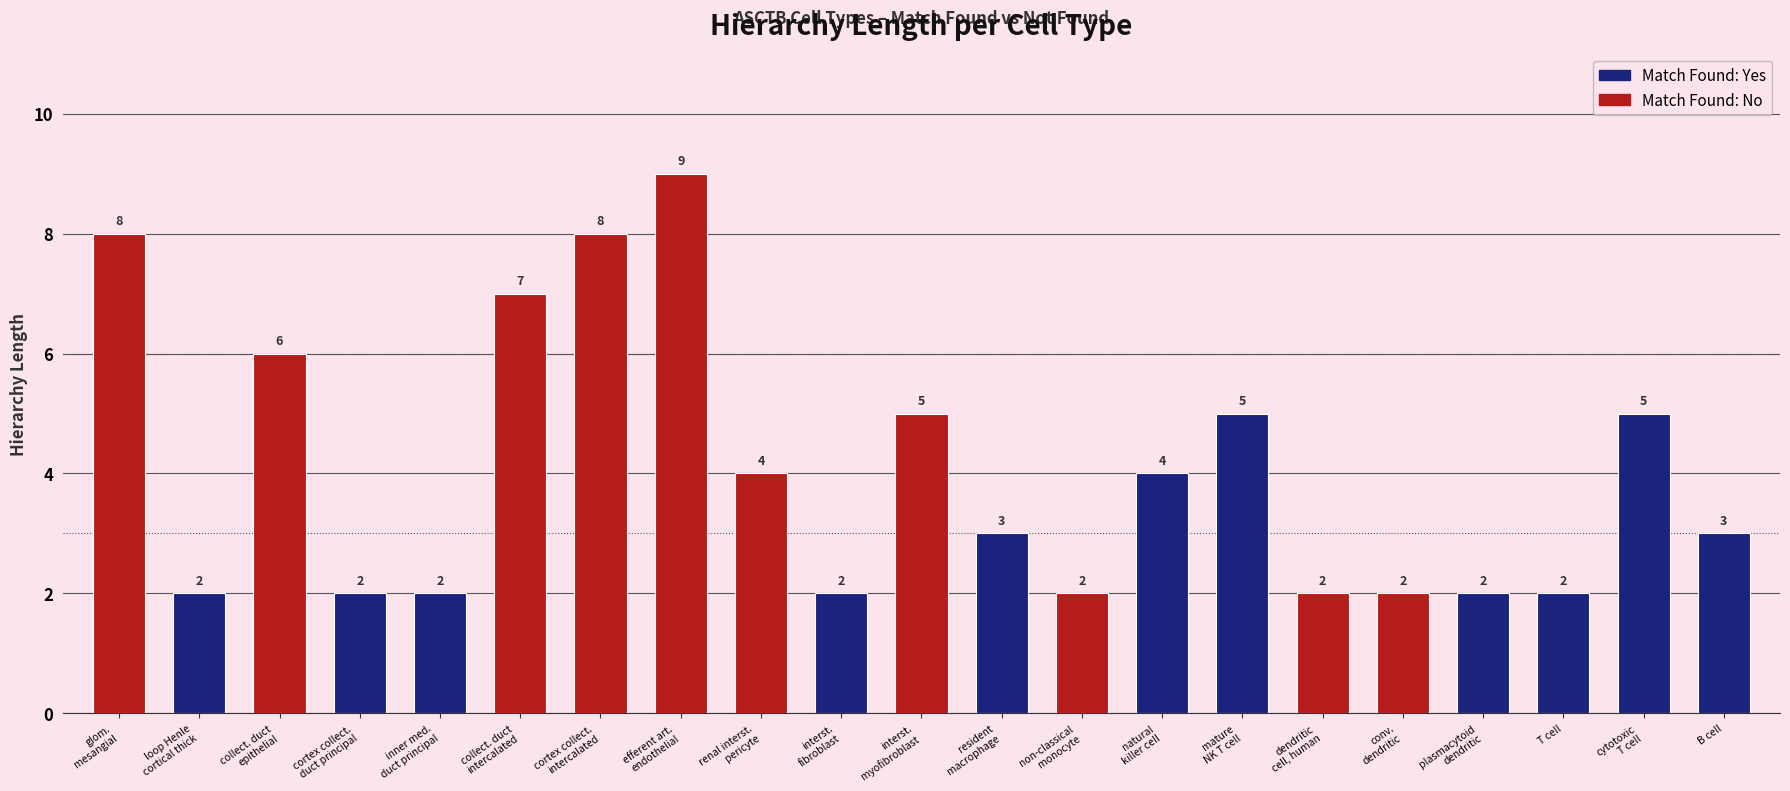

What is the label of the 20th bar from the right?

loop Henle
cortical thick